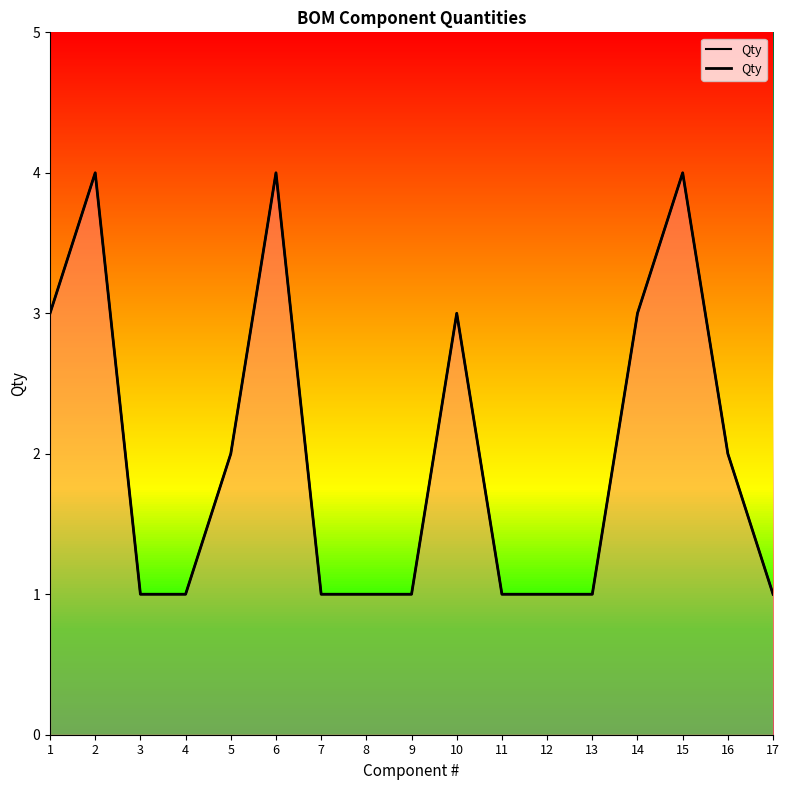

Reading right to left, transcribe all the data shown in this chart.

17=1	16=2	15=4	14=3	13=1	12=1	11=1	10=3	9=1	8=1	7=1	6=4	5=2	4=1	3=1	2=4	1=3